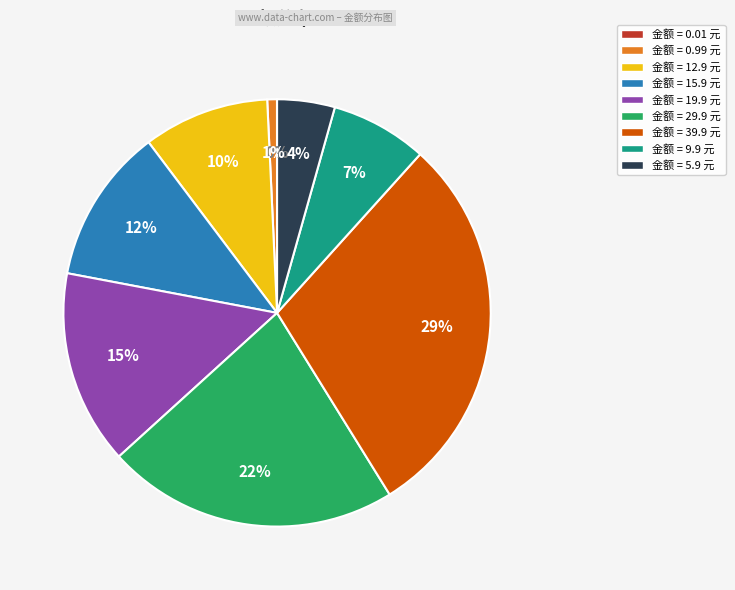

To the nearest percent, what is the average slice percentage?

11%